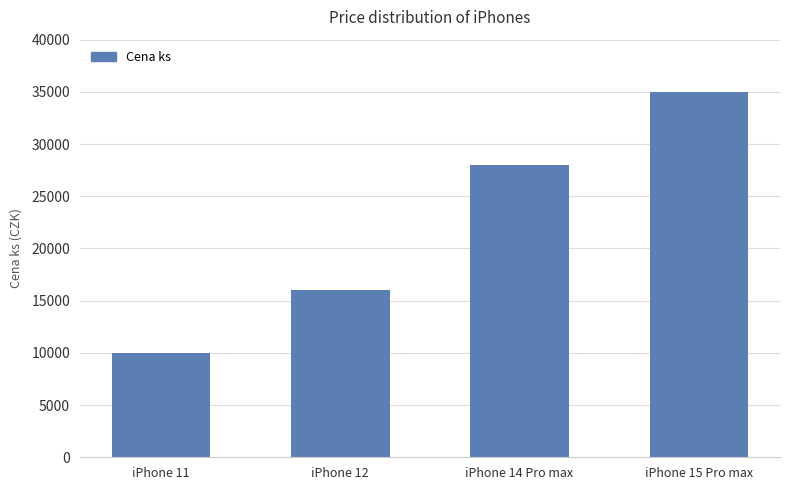

Rank the categories by value from highest to lowest.

iPhone 15 Pro max, iPhone 14 Pro max, iPhone 12, iPhone 11